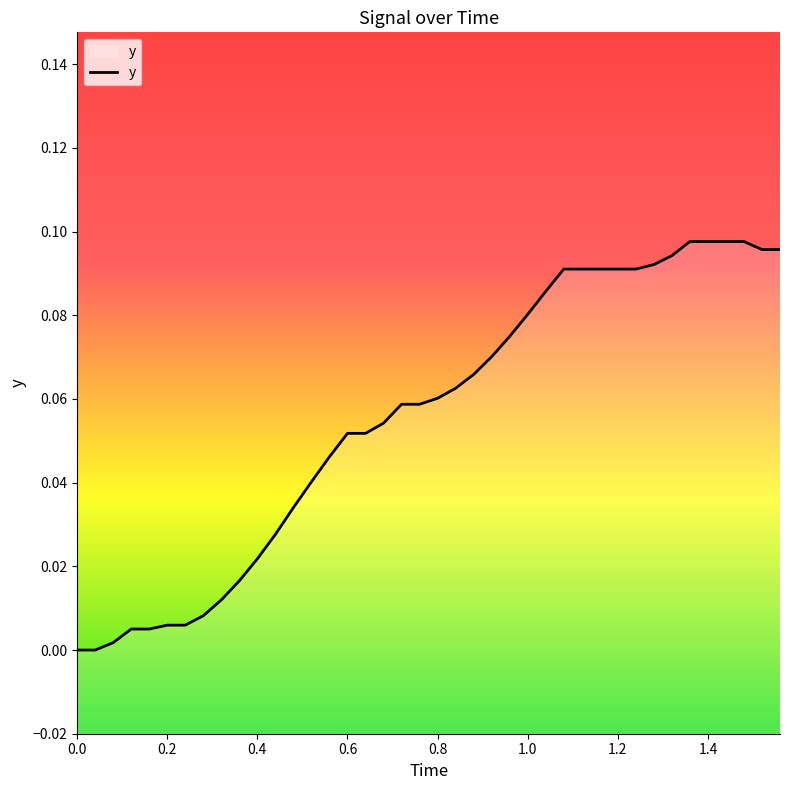

How many values exceed 0?

38